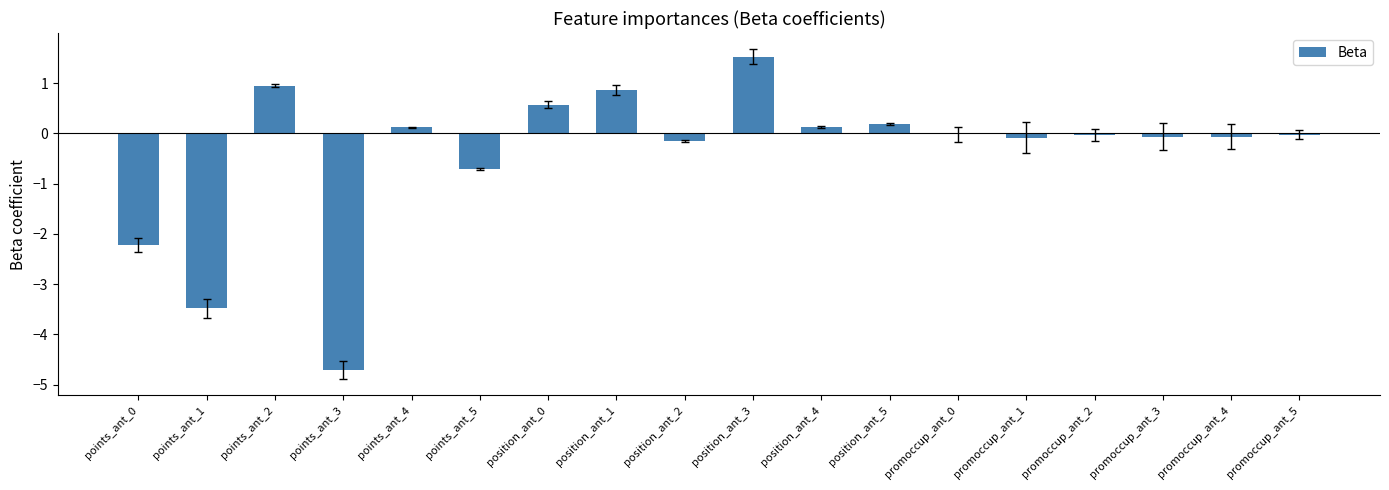

What is the sum of all values?

-7.2